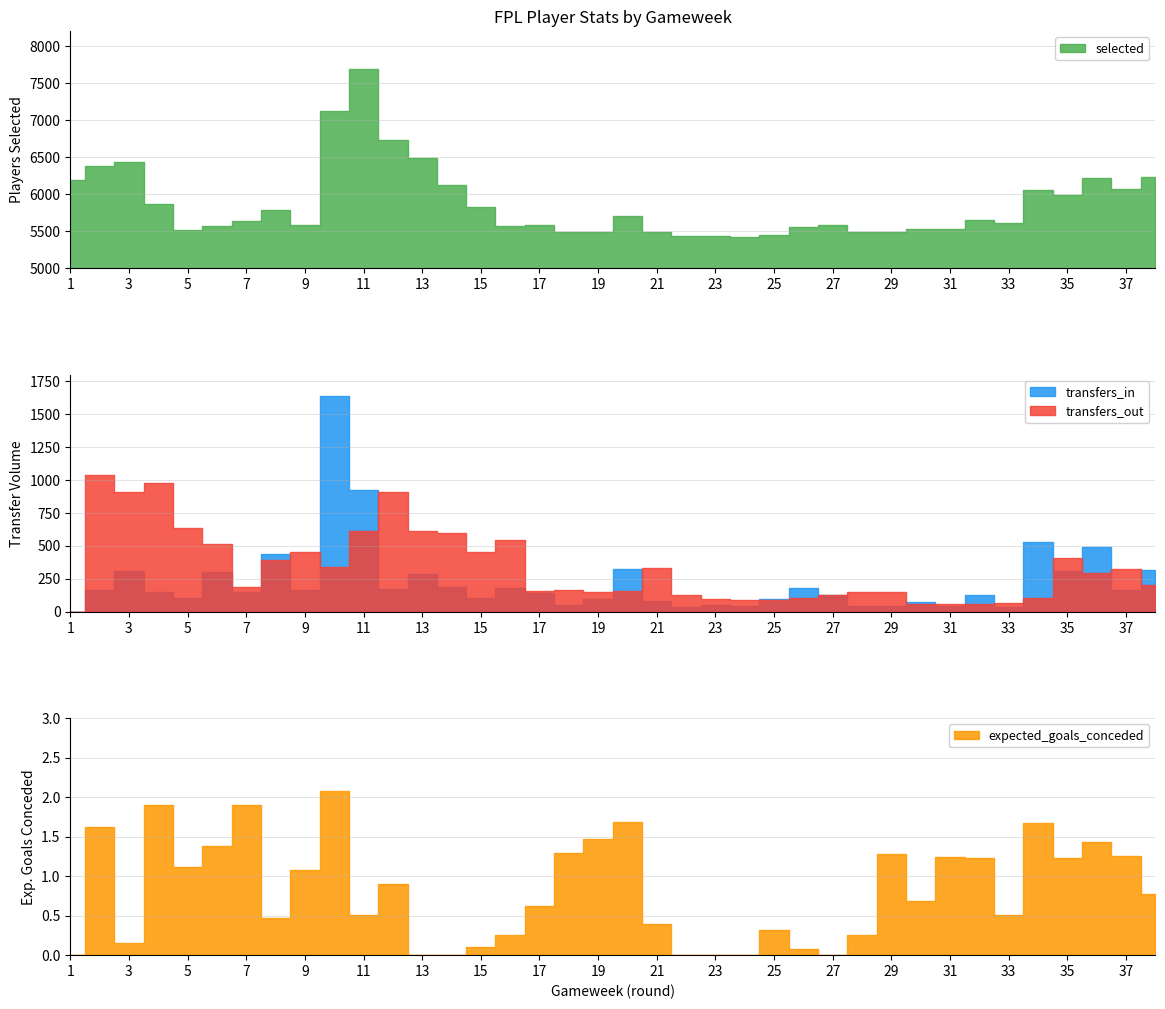

How many values in the transfers_in series are below 152?

19